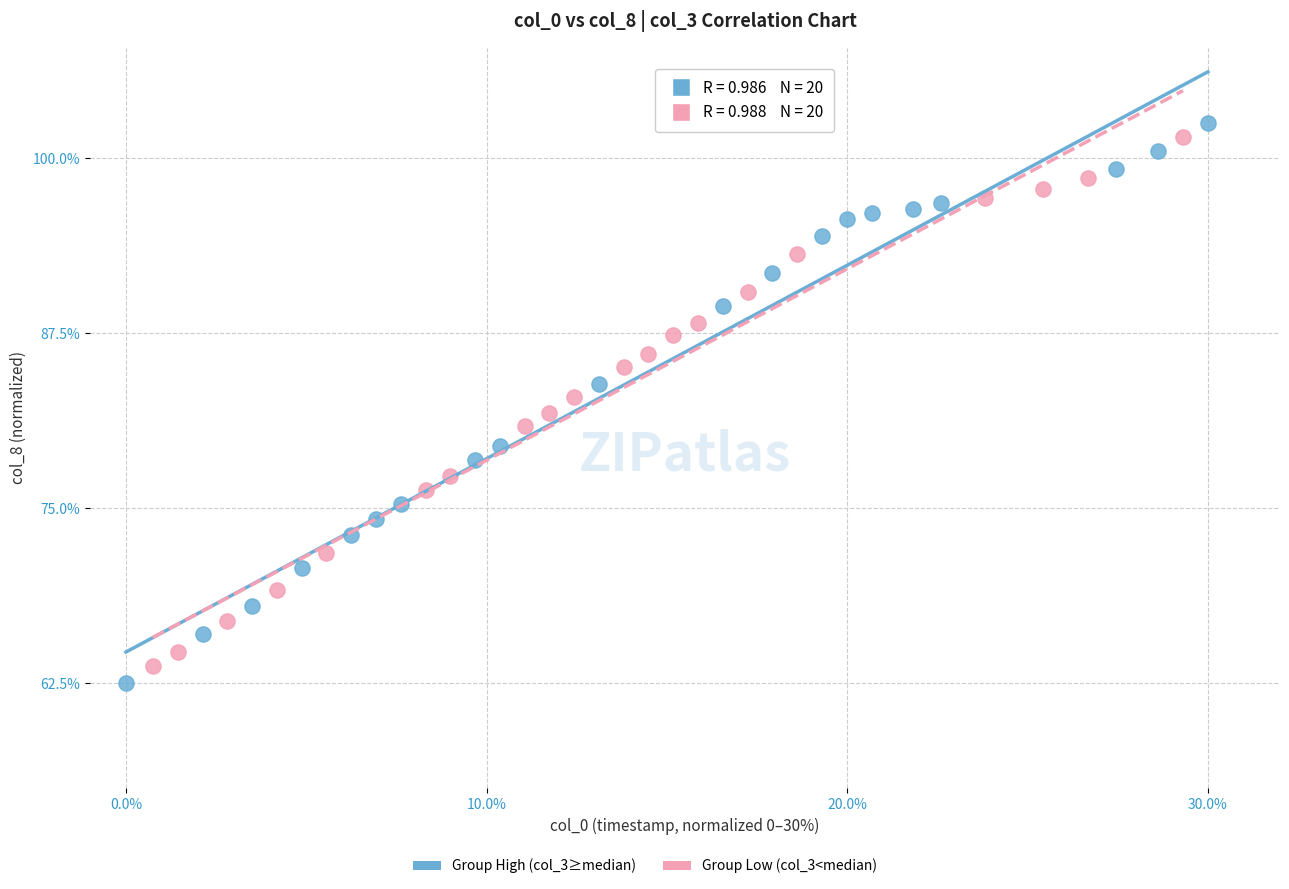

Which series has the largest Y range (max minus min)?

Group High (col_3≥median)